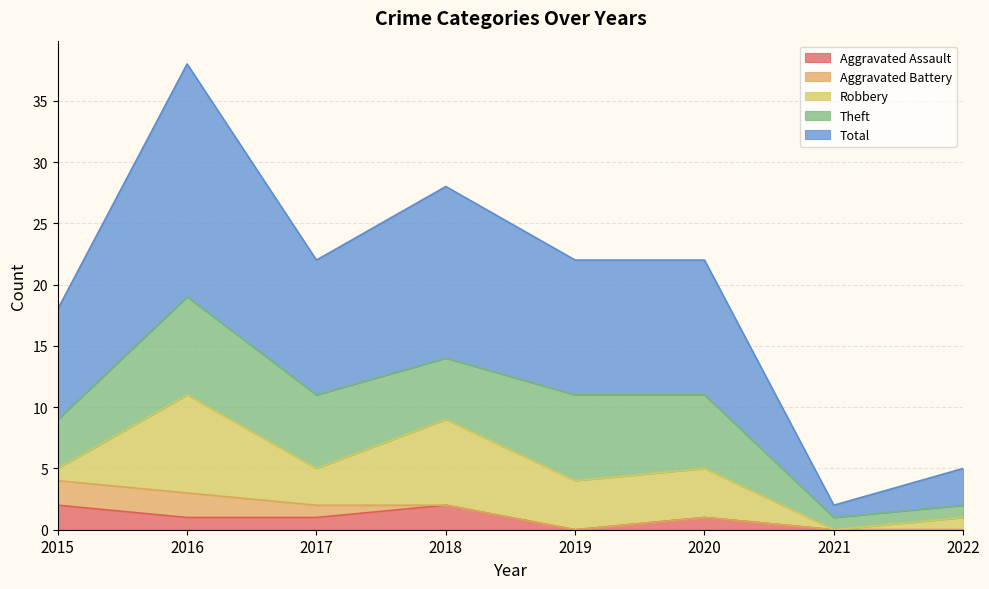

List the labels in order of Robbery value, largest first.

2016, 2018, 2019, 2020, 2017, 2015, 2022, 2021